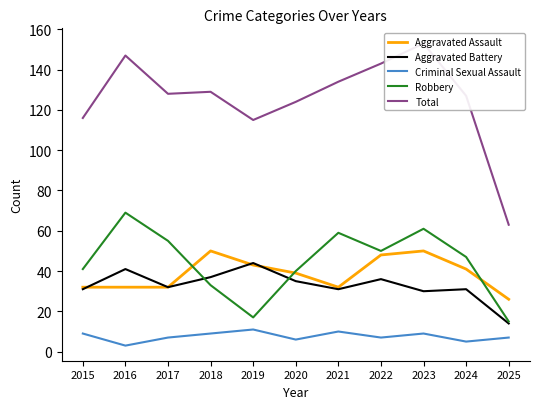

At which label is Total closest to 108?

2019